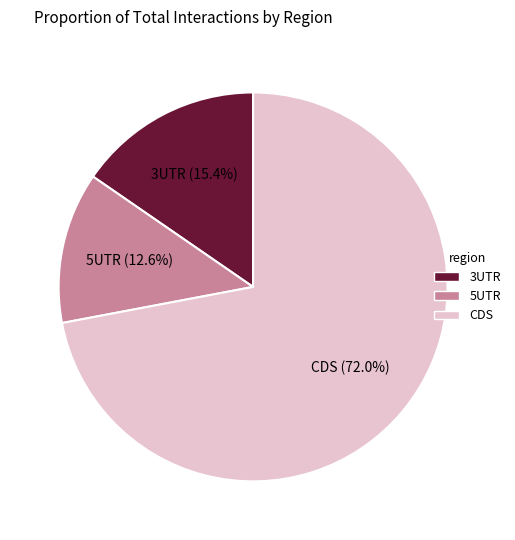

How many segments does this pie chart have?

3